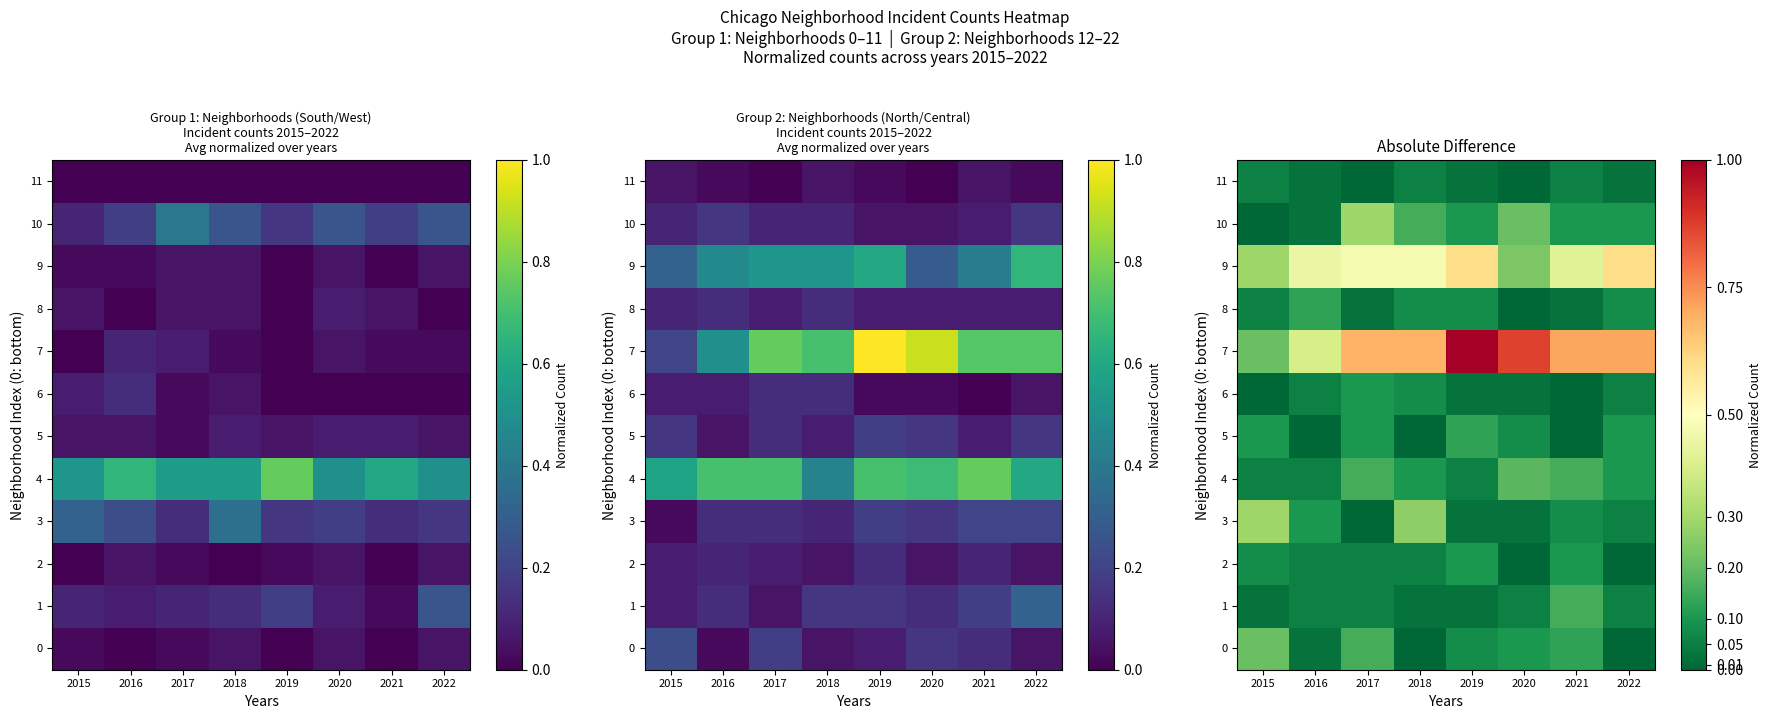

What is the total value across all series at 2015?

1.4